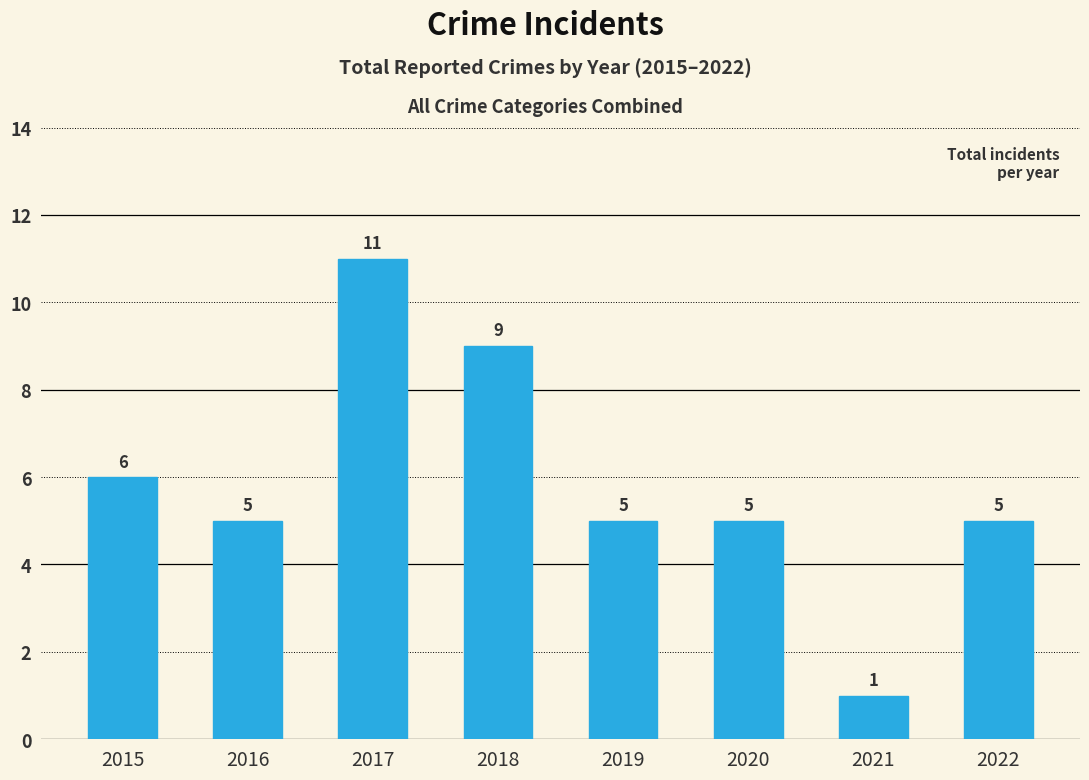

What is the sum of the values at 2017 and 2021?

12